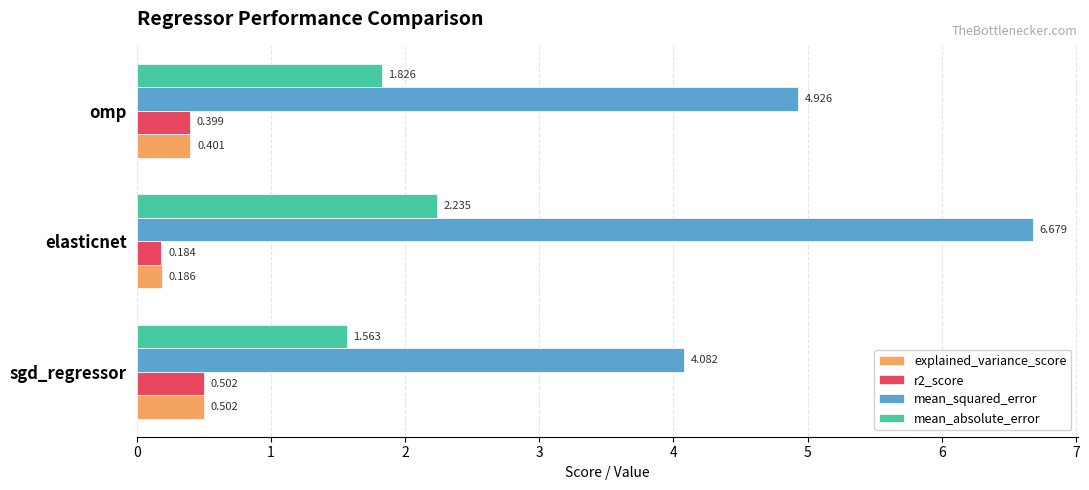

What is the greatest value displayed?

6.7